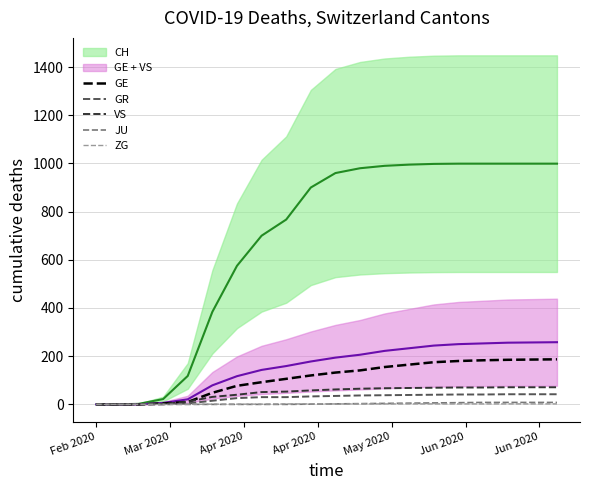

What is the highest value of the GE series?

187